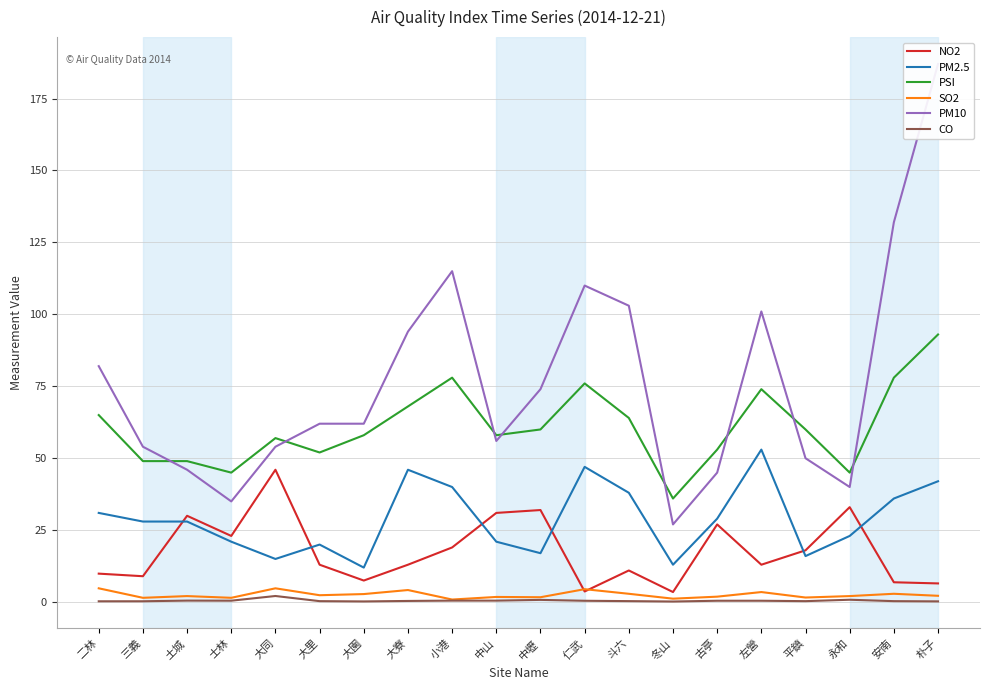

What is the label of the 3rd point from the right?

永和